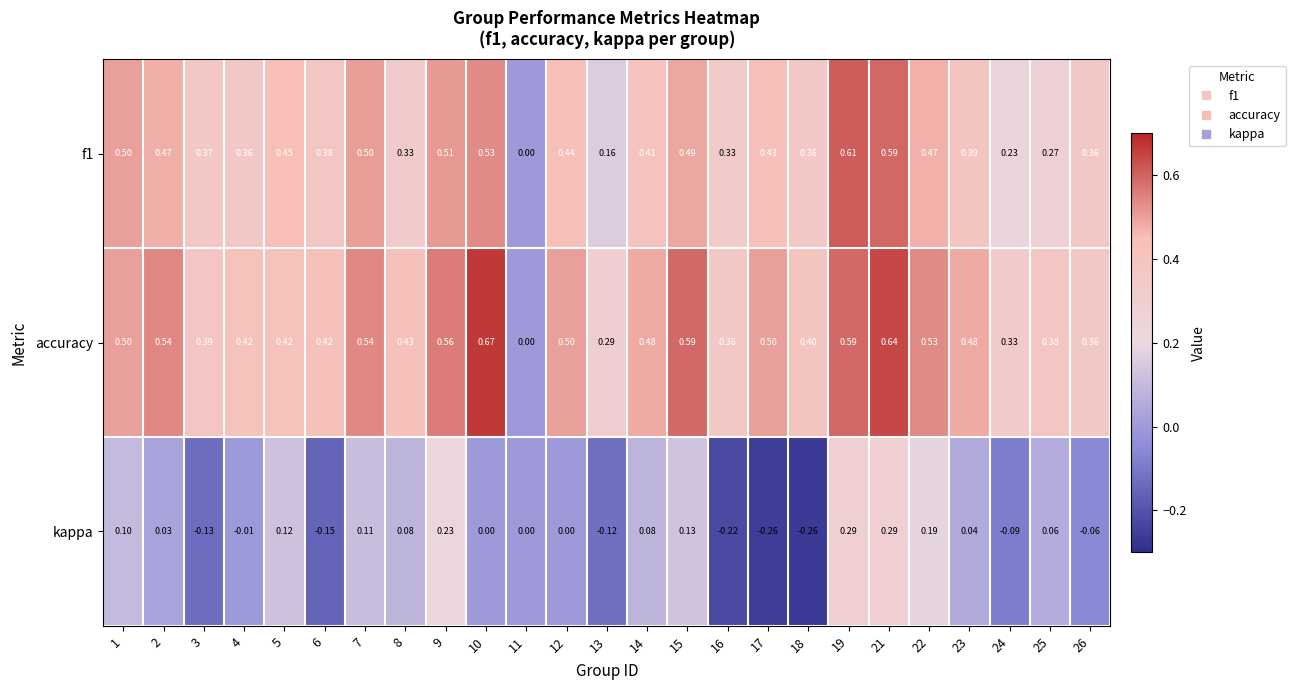

What is the difference between the highest and lowest values at 13?

0.4